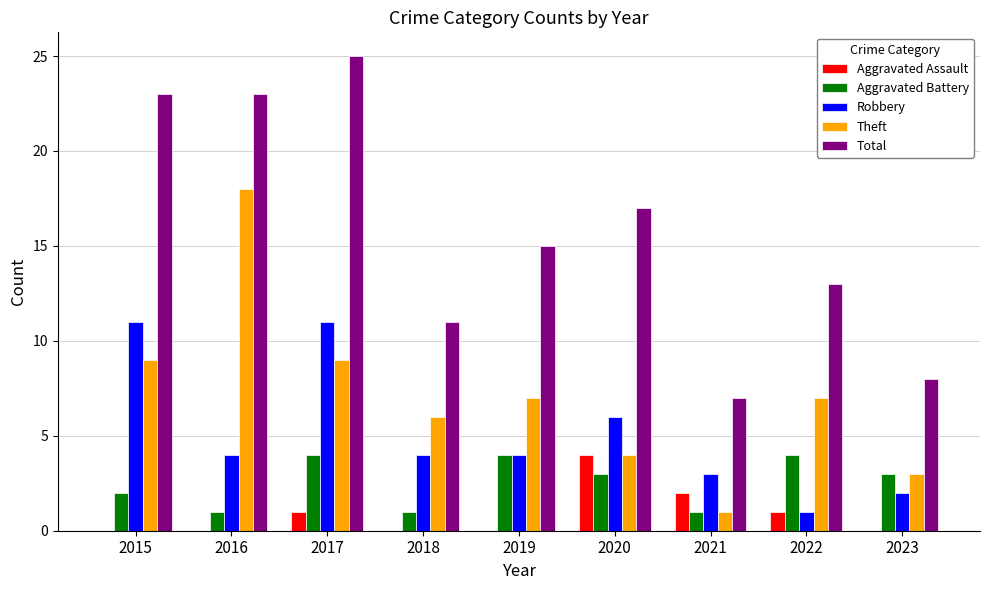

What is the highest value of the Aggravated Battery series?

4